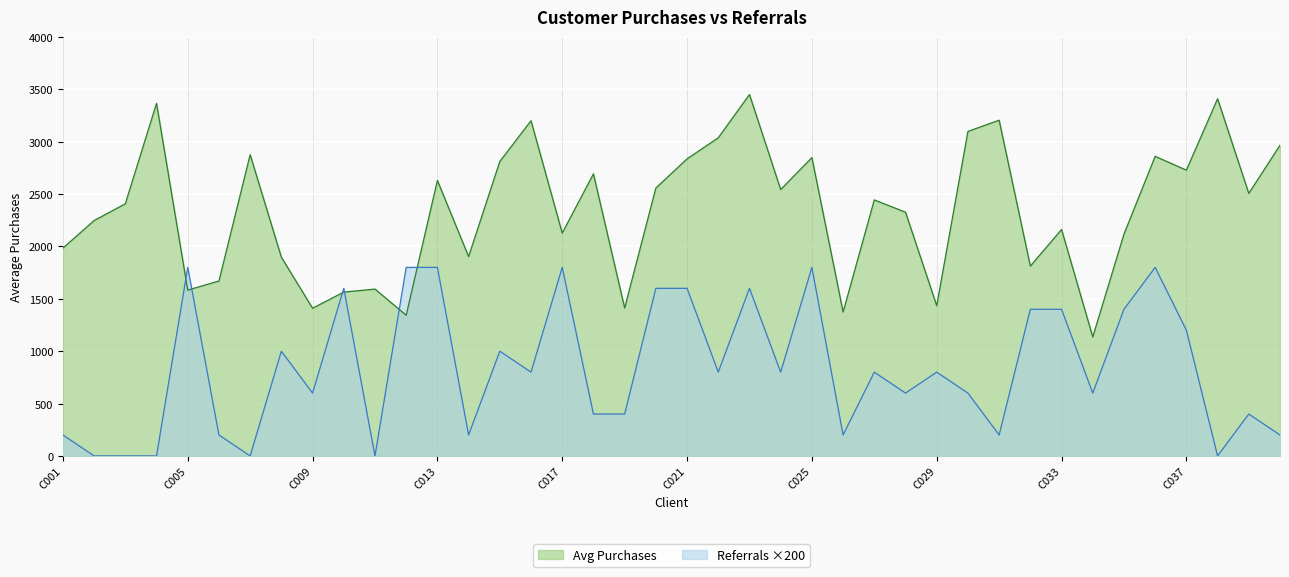

Rank the series at C011 from highest to lowest value.

AVERAGE PURCHASES, NUMBER OF REFERRALS